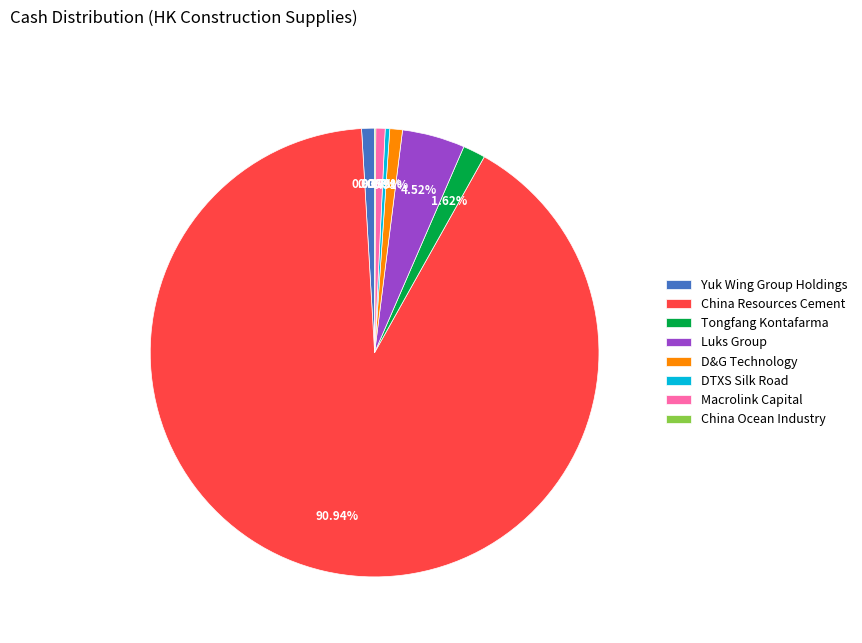

Which category has the biggest portion of the pie?

China Resources Cement